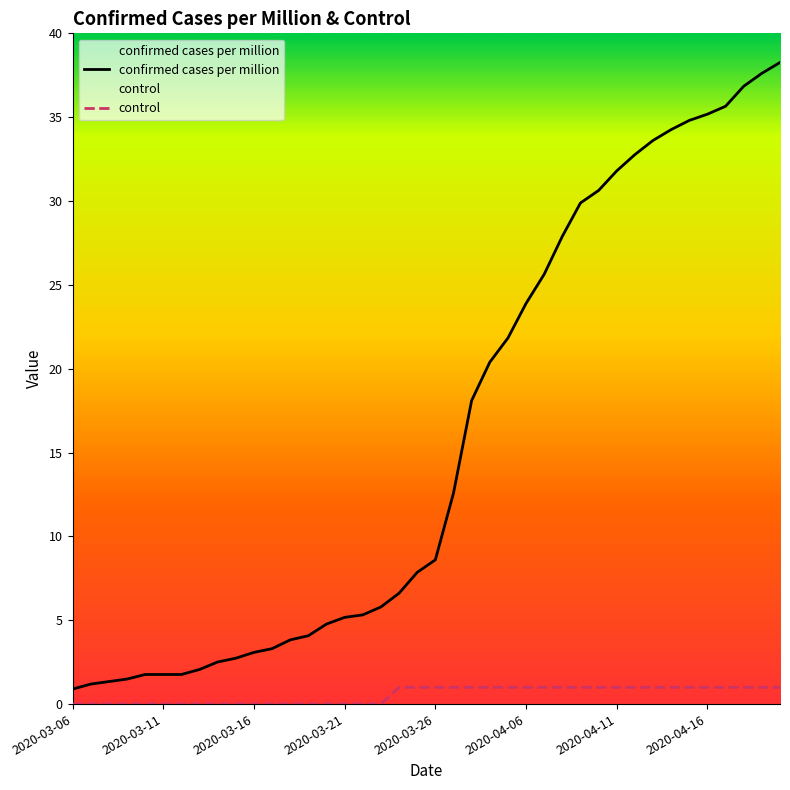

List the series in order of their peak value, highest first.

confirmed cases per million, control